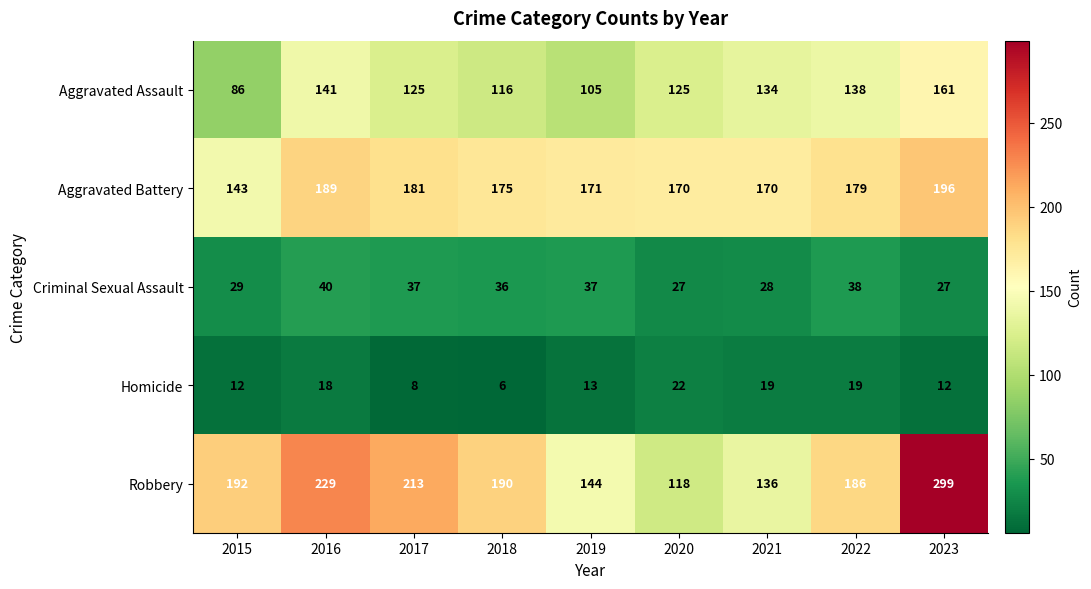

What is the lowest value of the Homicide series?

6